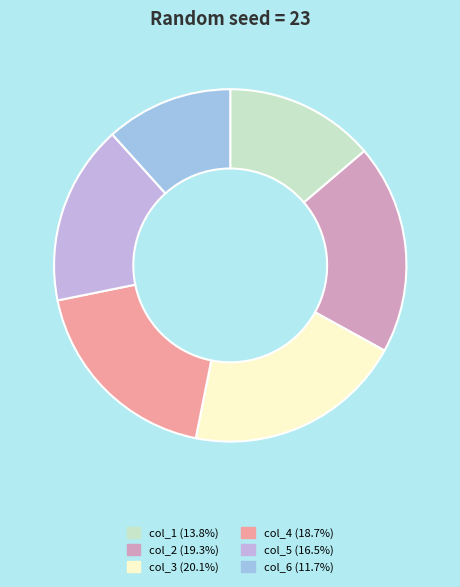

Does any single category account for the majority?

No